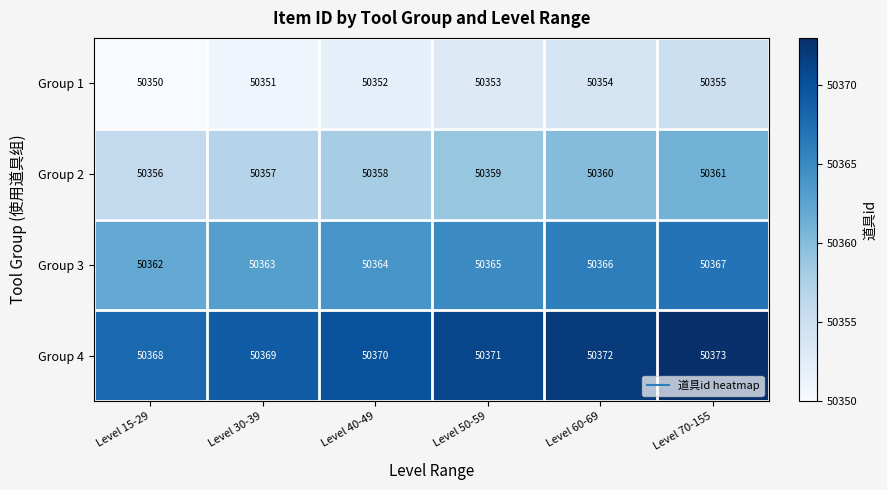

What is the spread (max minus min) of values at Level 40-49?

18